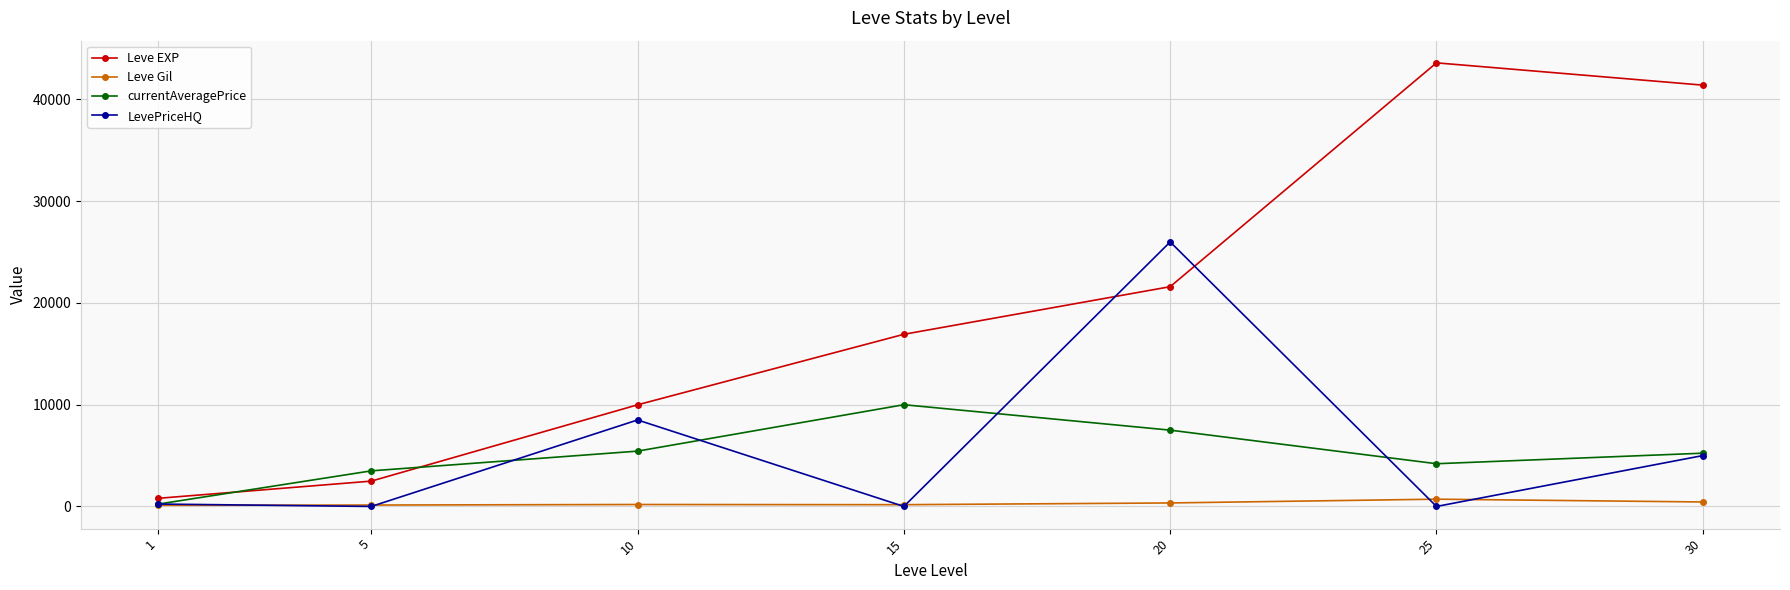

What is the highest value of the LevePriceHQ series?

25998.5